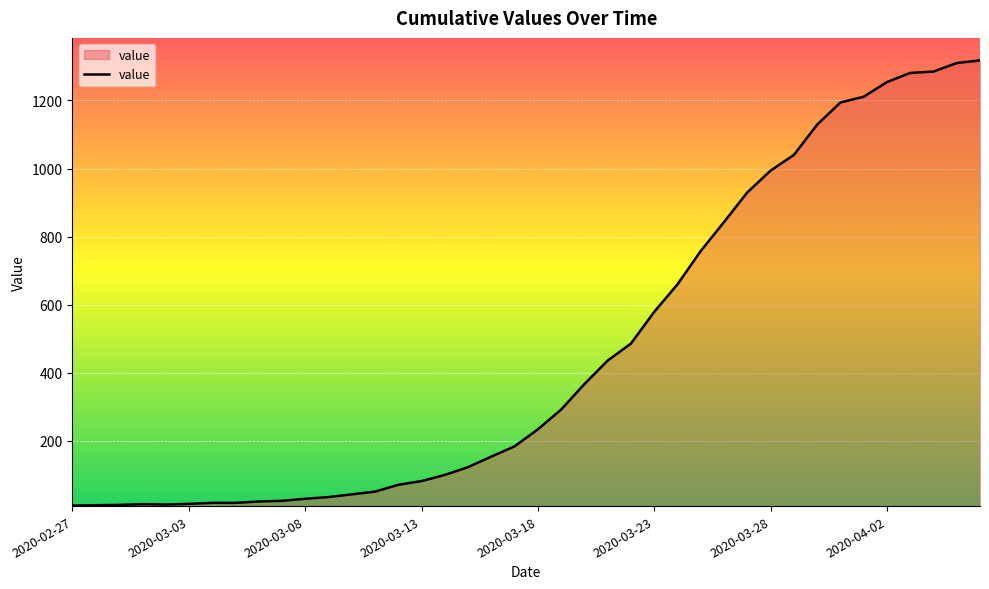

What is the difference between the maximum and minimum values?

1308